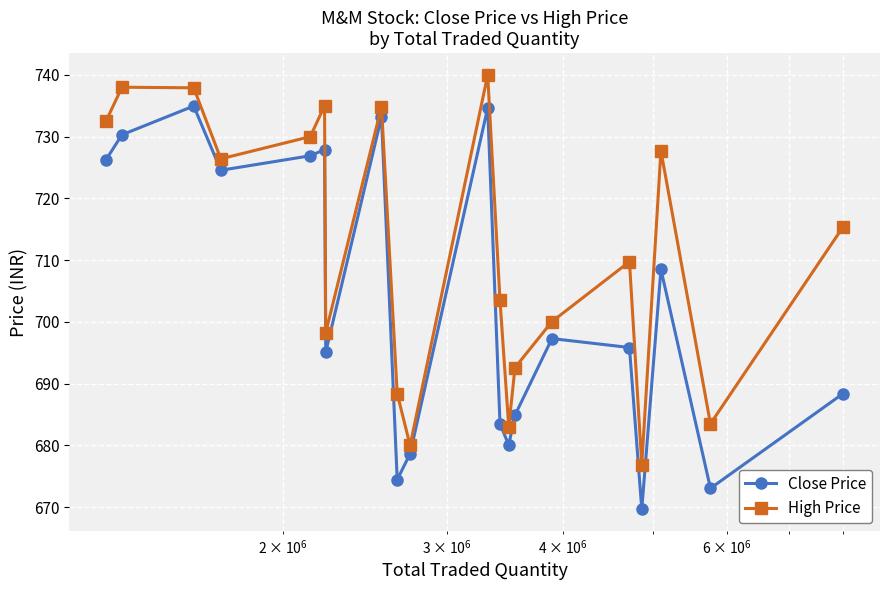

What are all the series names shown in the legend?

Close Price, High Price